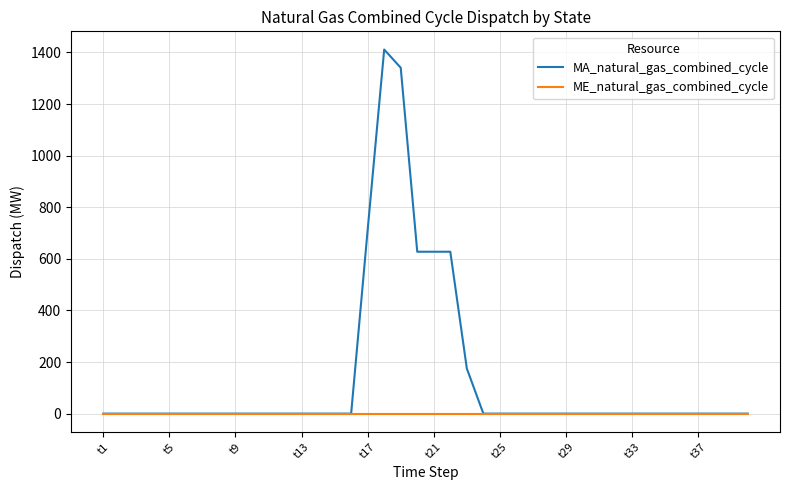

Which series has the widest spread of values?

MA_natural_gas_combined_cycle